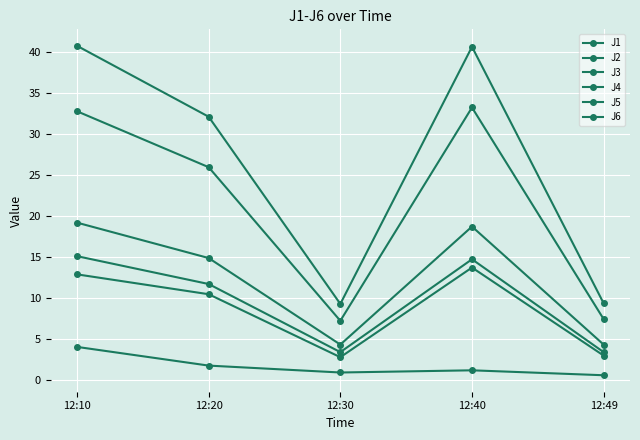

How many lines are shown in the chart?

6